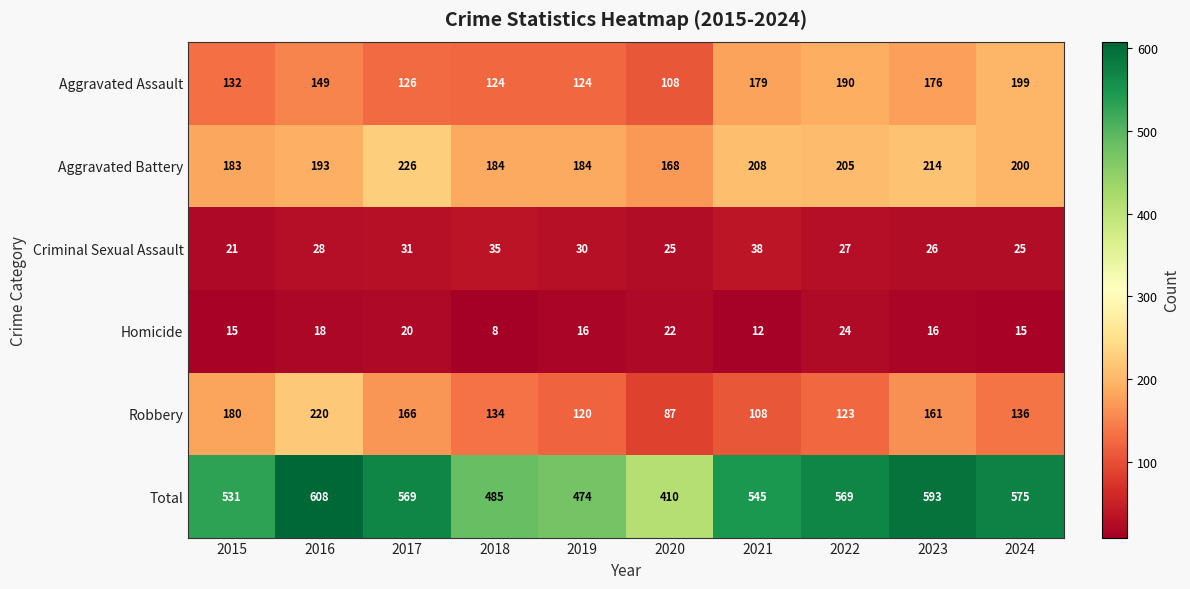

What is the difference between the highest and lowest values at 2024?

560